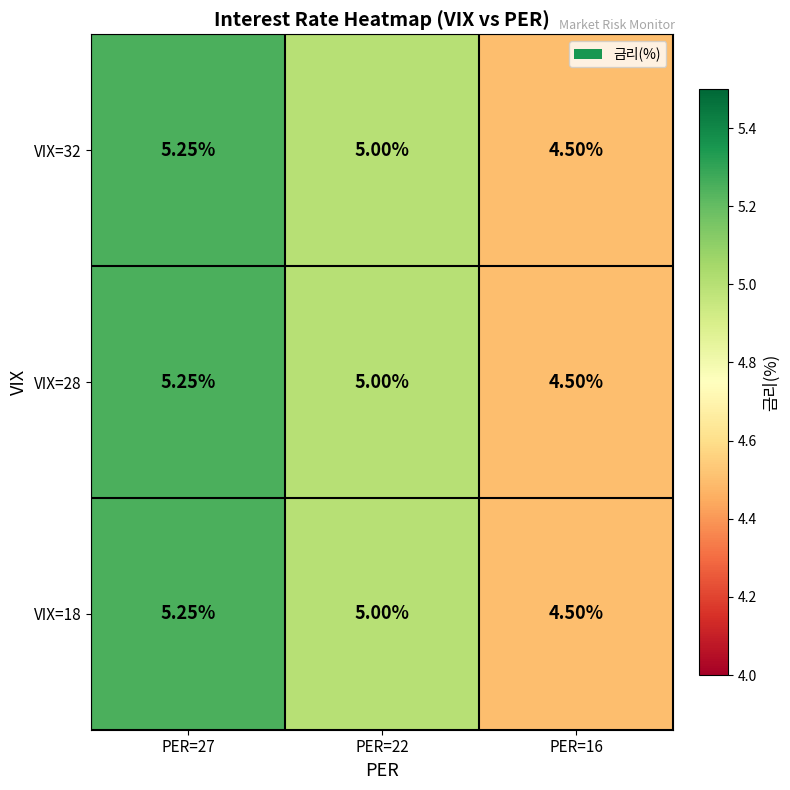

What is the minimum value shown in the chart?

4.5